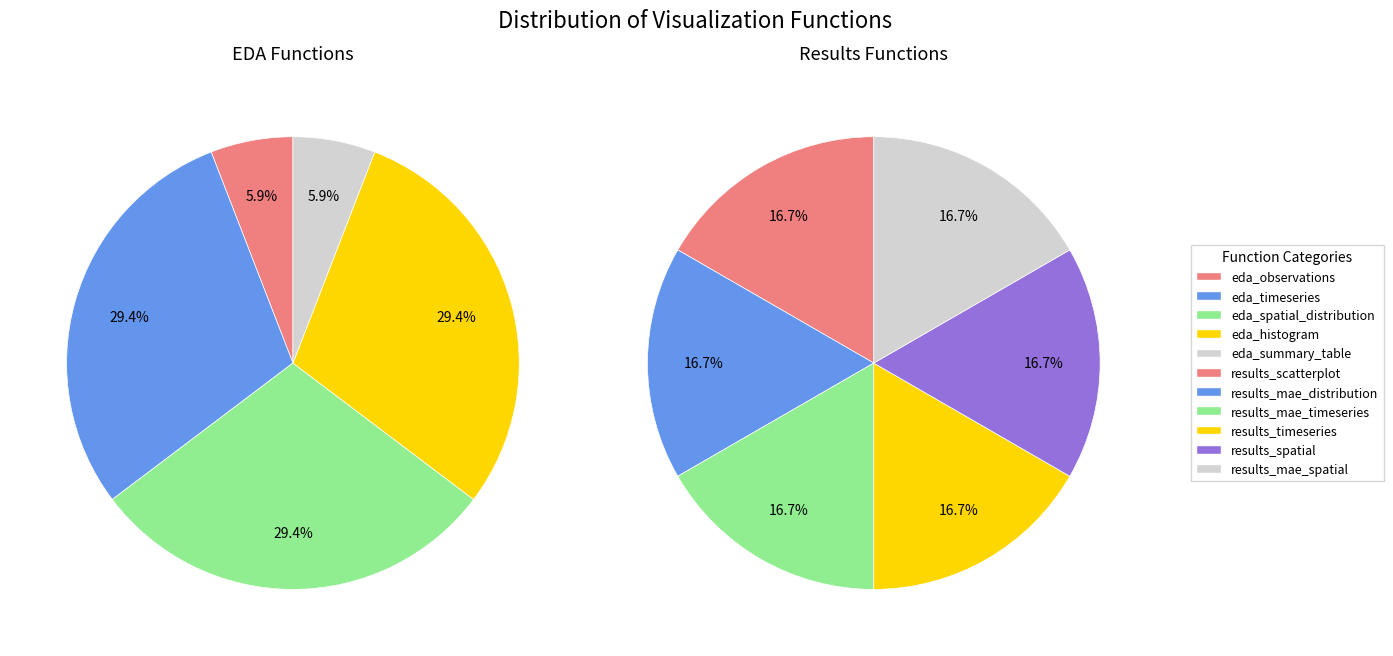

True or false: results_spatial accounts for 15% of the total.

False